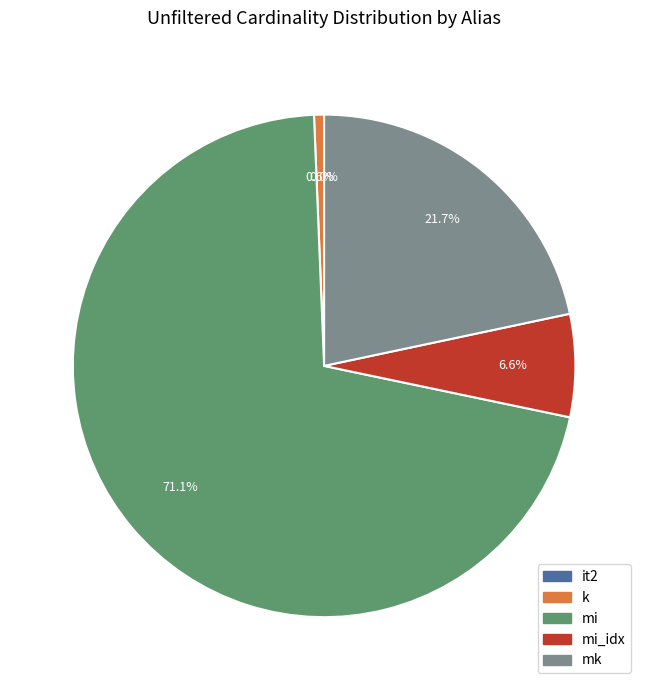

What is the largest slice in the pie chart?

mi